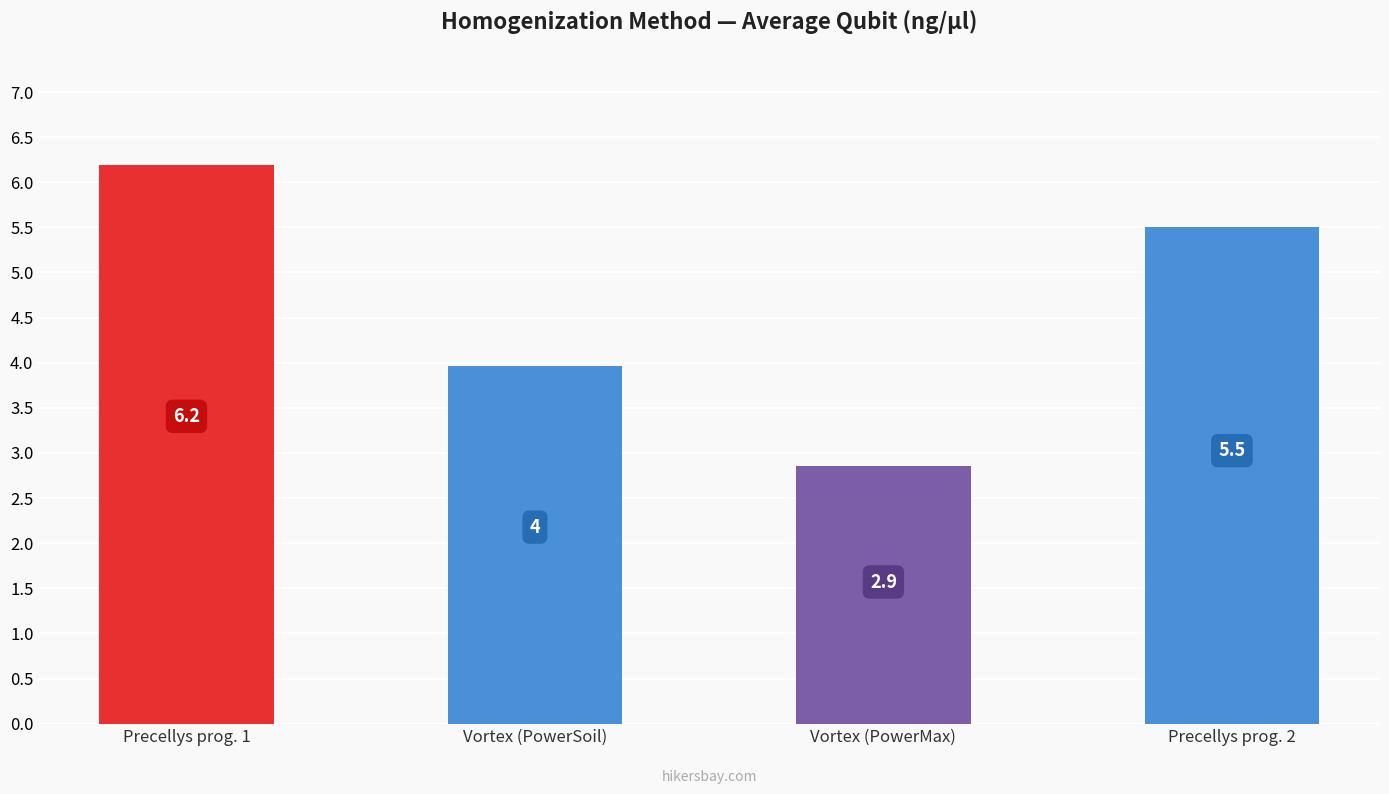

What is the minimum value shown in the chart?

2.9